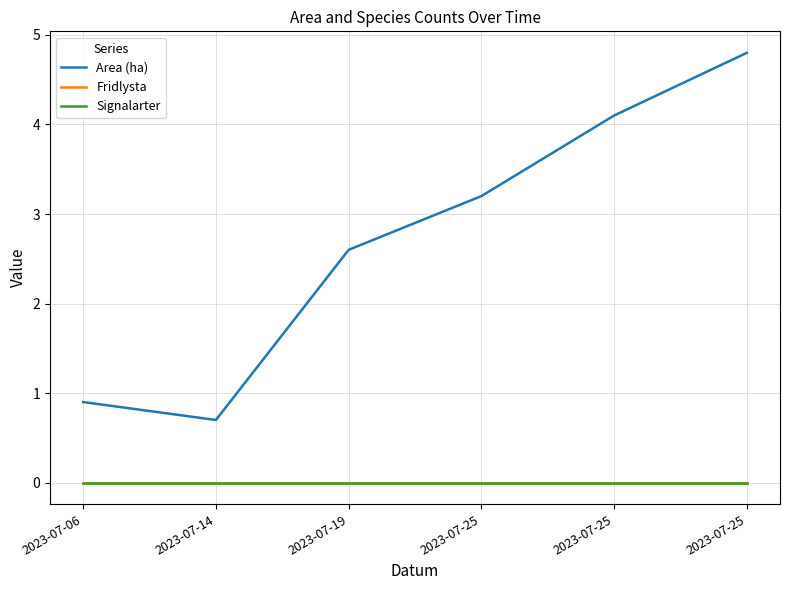

Does the chart display data point markers on the line(s)?

No